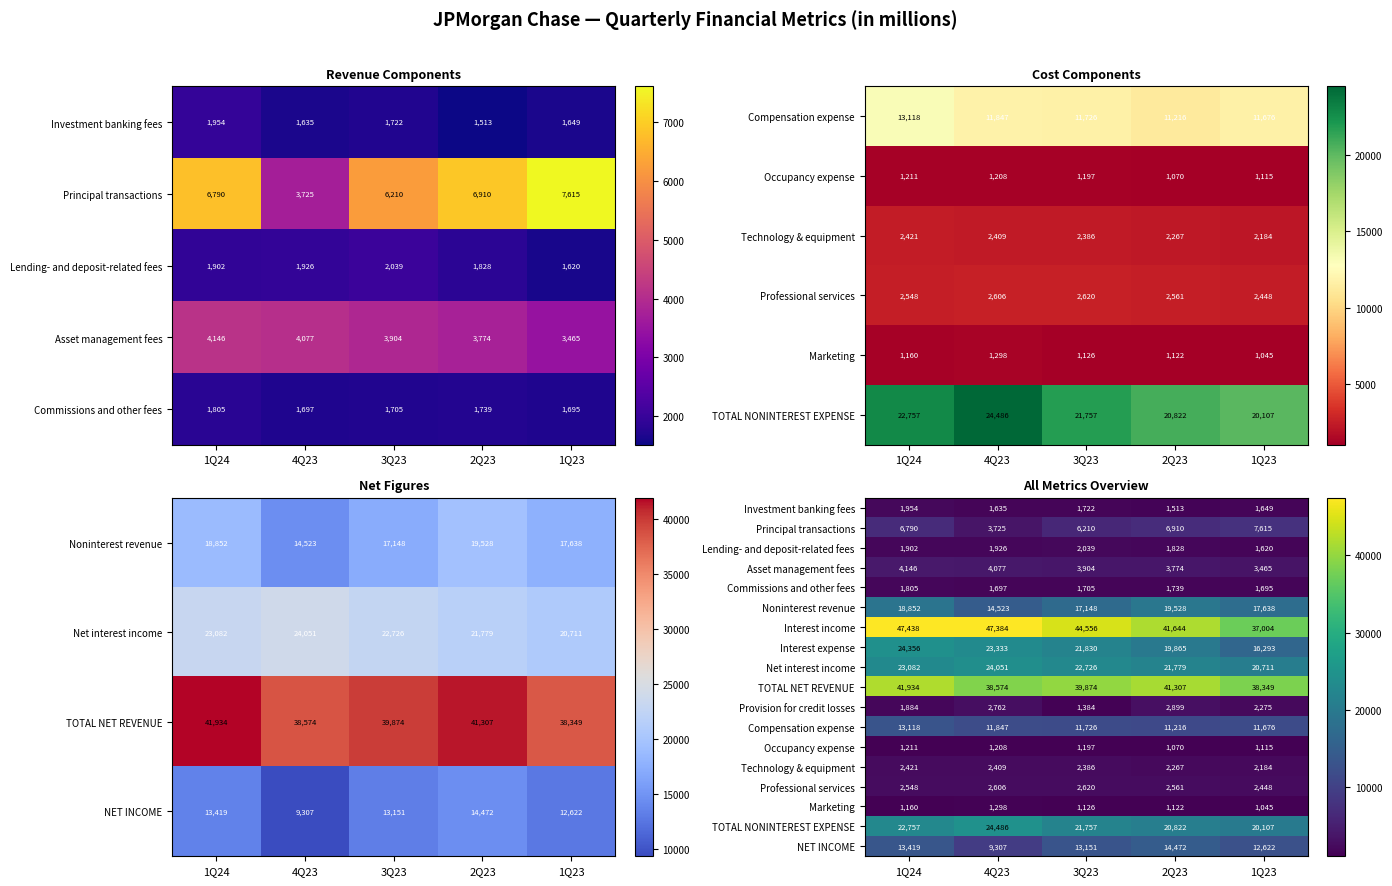

What is the lowest value of the Interest income series?

37004